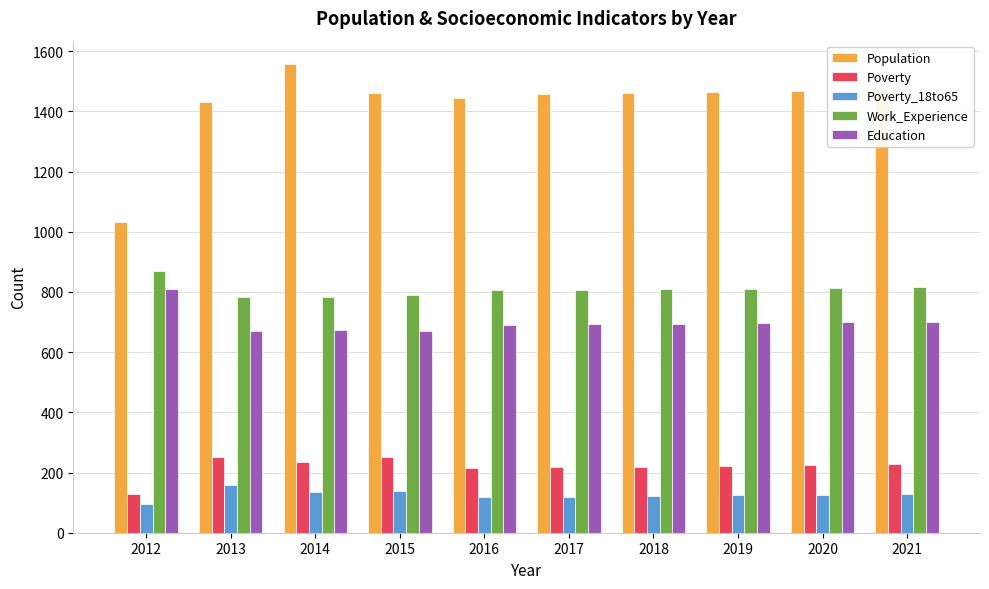

Is it true that Poverty equals 226 at 2020?

True